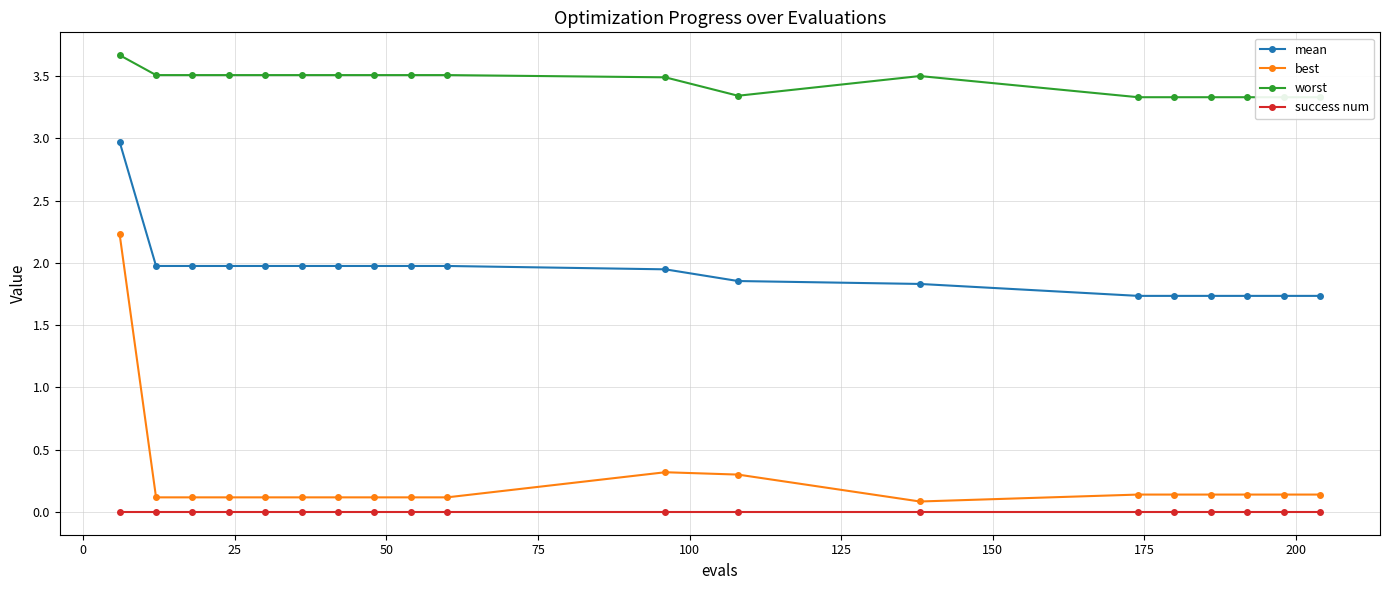

How many series are shown in this chart?

4